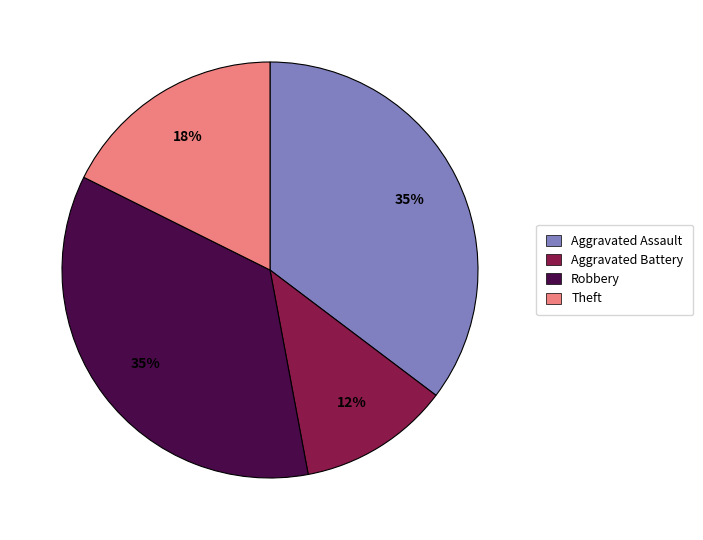

To the nearest percent, what is the average slice percentage?

25%